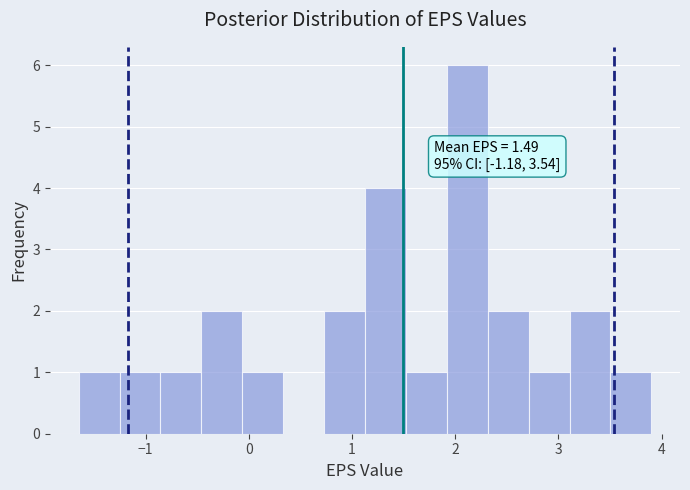

Read against the x-axis, roughly where is the centre of the tallest bar?

2.1